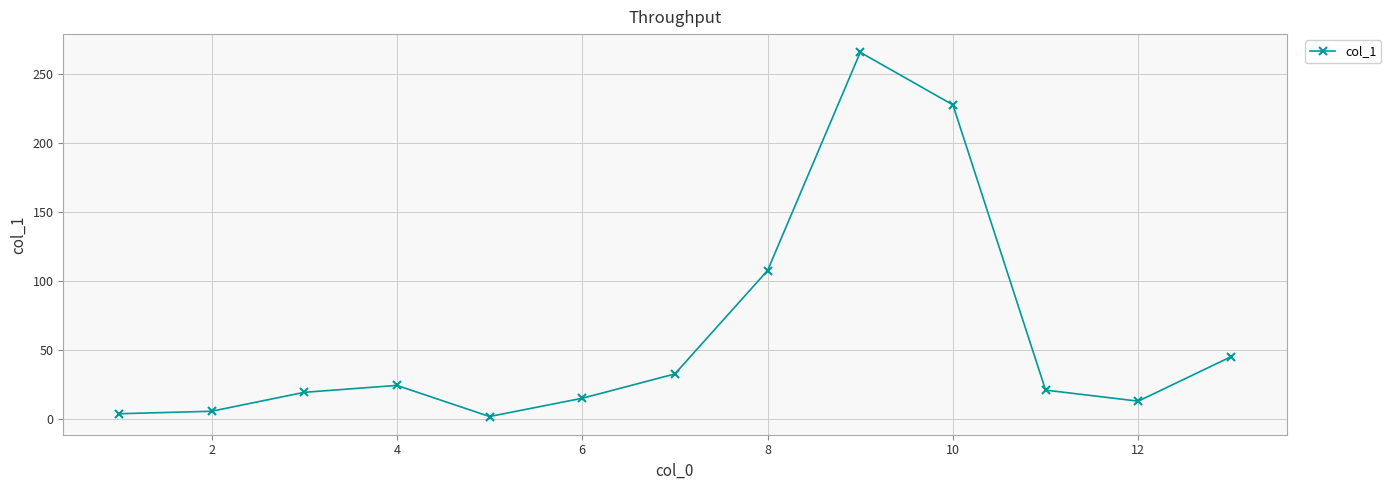

What is the maximum value shown in the chart?

265.5